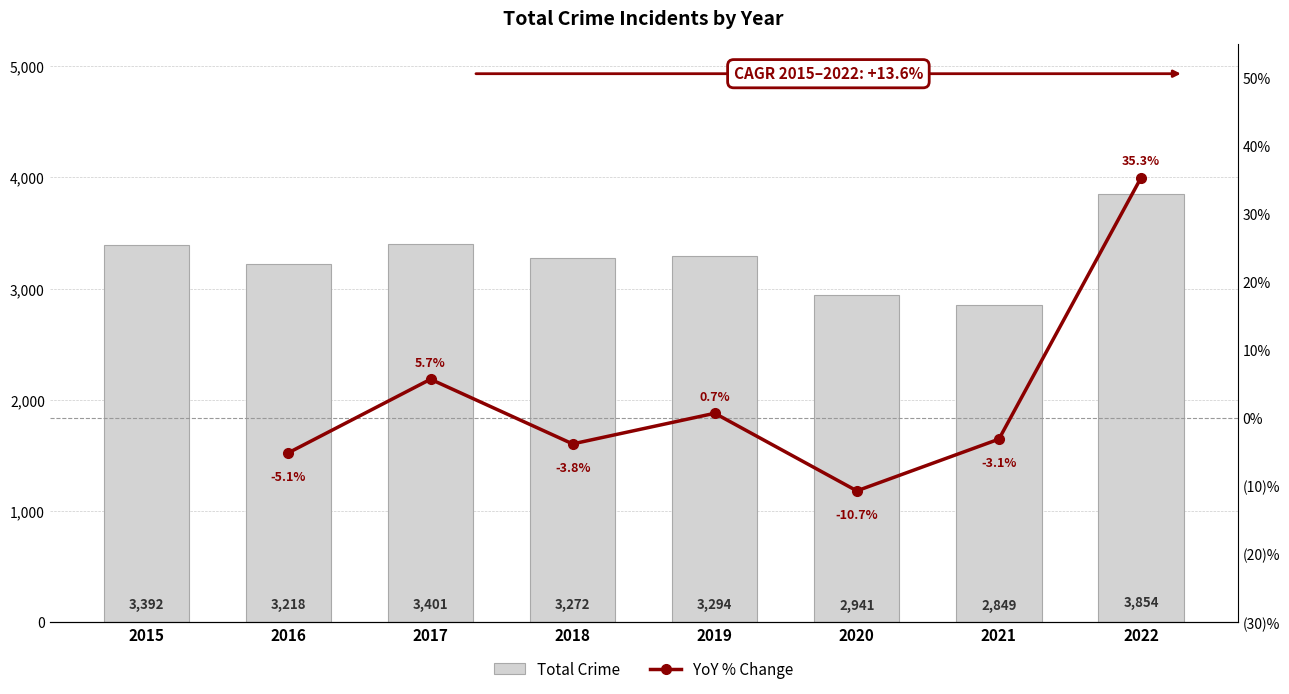

Approximately how many times larger is the value at 2016 compared to 2015?

0.9